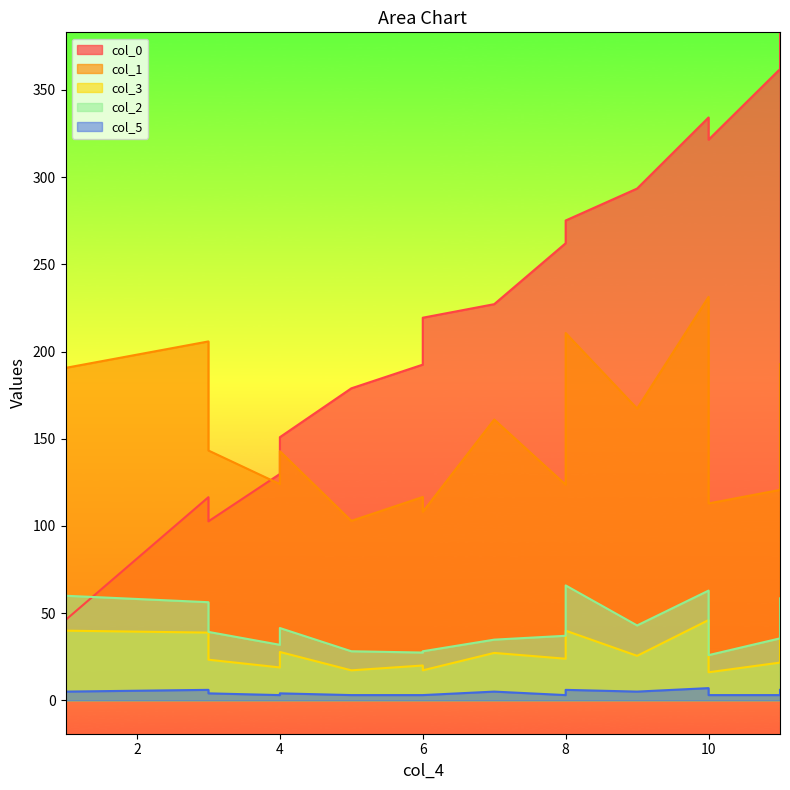

What is the total value across all series at 6?

359.4